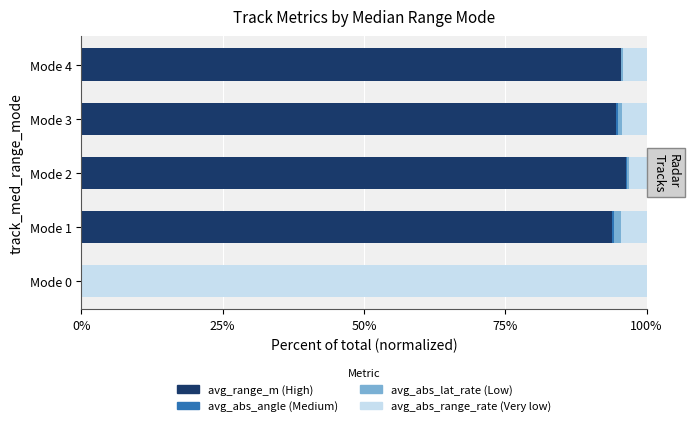

How many categories are shown in the chart?

5